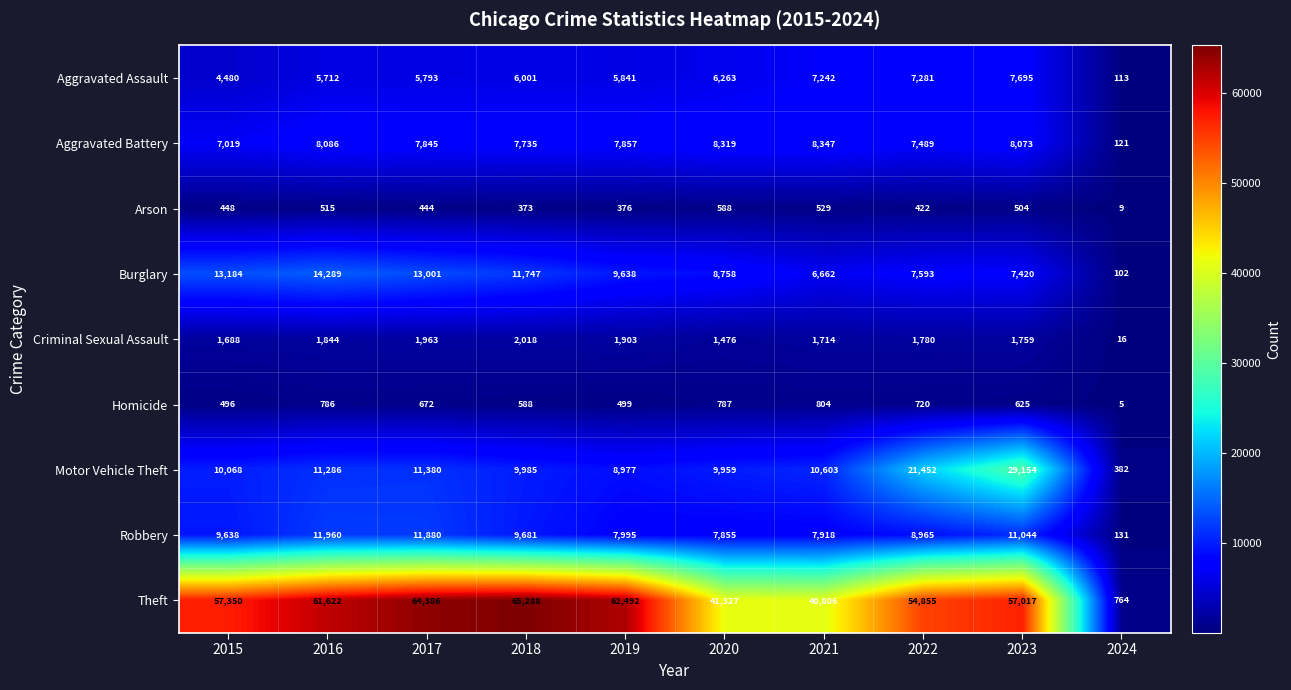

What is the difference between the Criminal Sexual Assault values at 2020 and 2017?

487